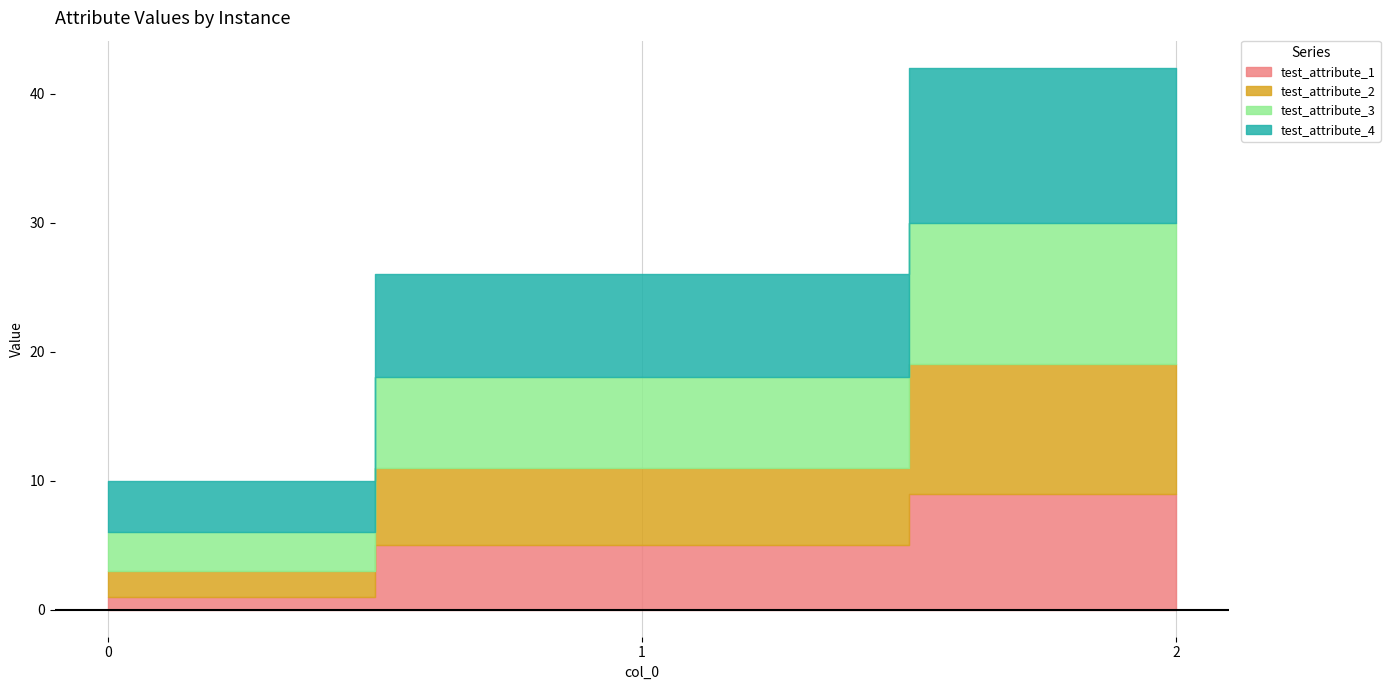

What is the value of the test_attribute_3 point at the 1st from the left?

3